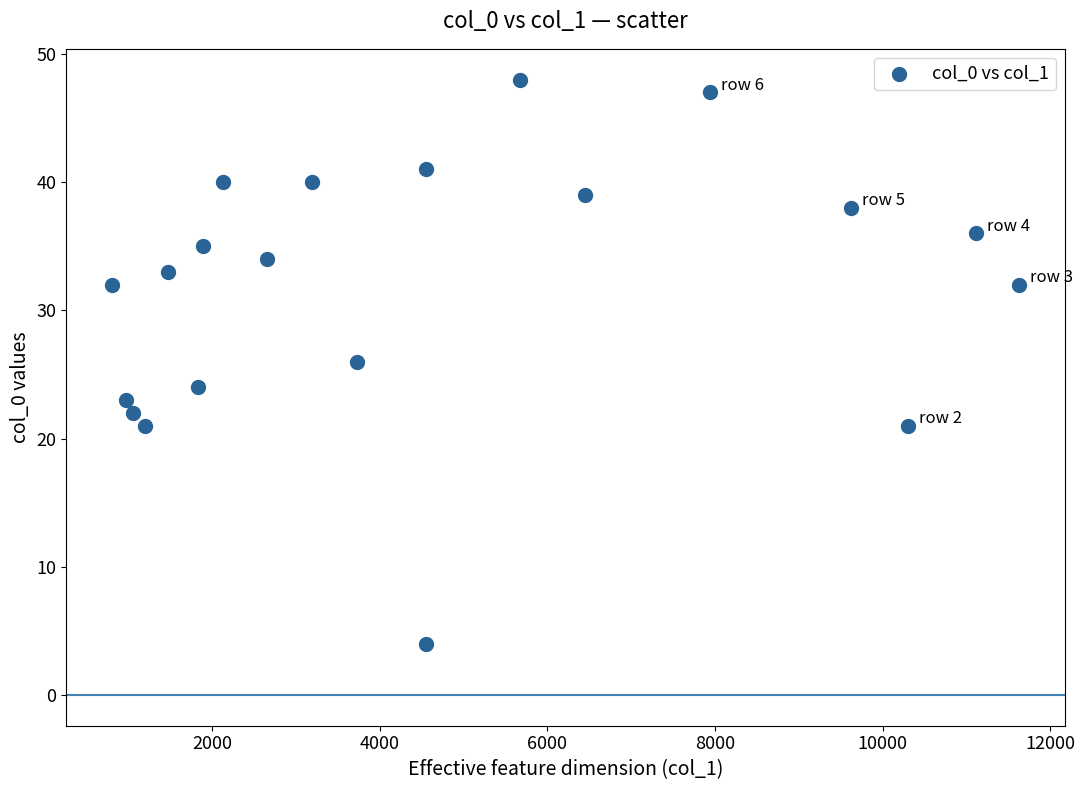

What is the range of X values (max minus min)?

10830